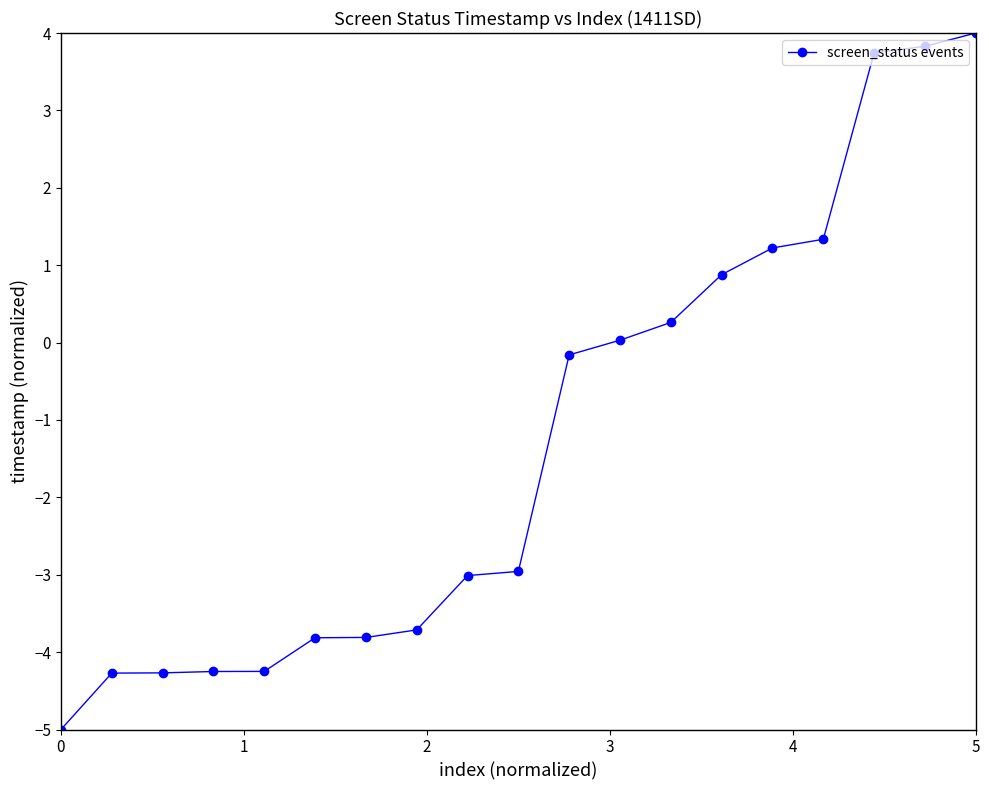

What is the sum of all values?

-24.2